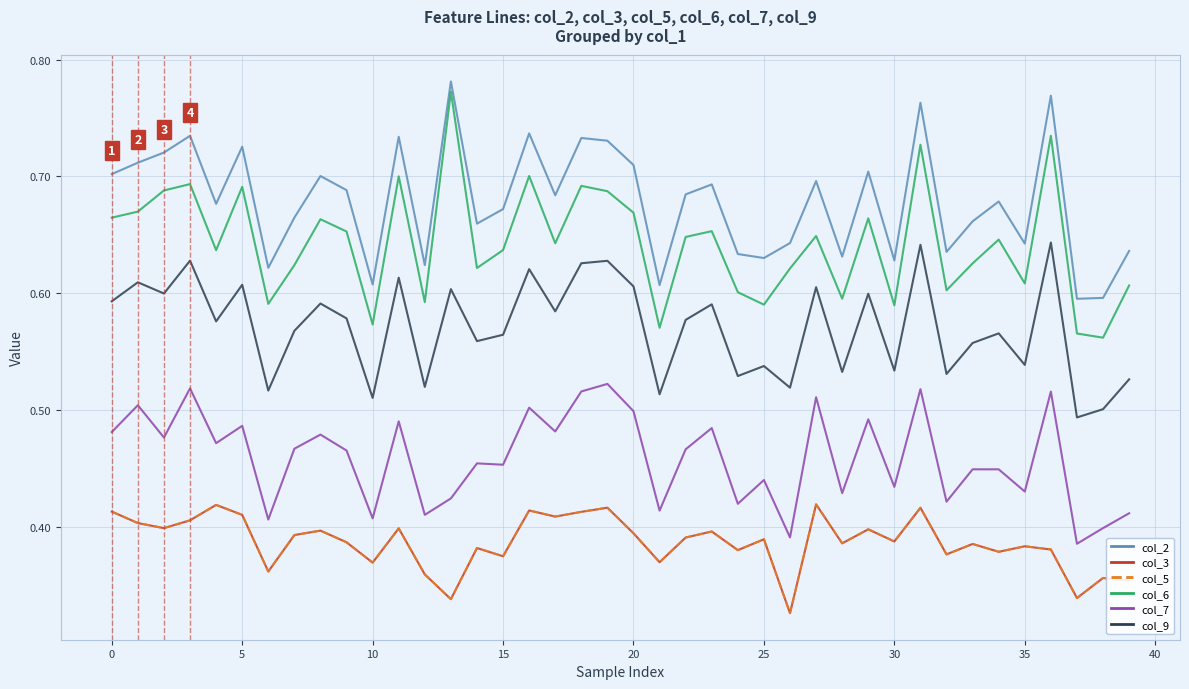

Is this an area chart (filled region under the line)?

No